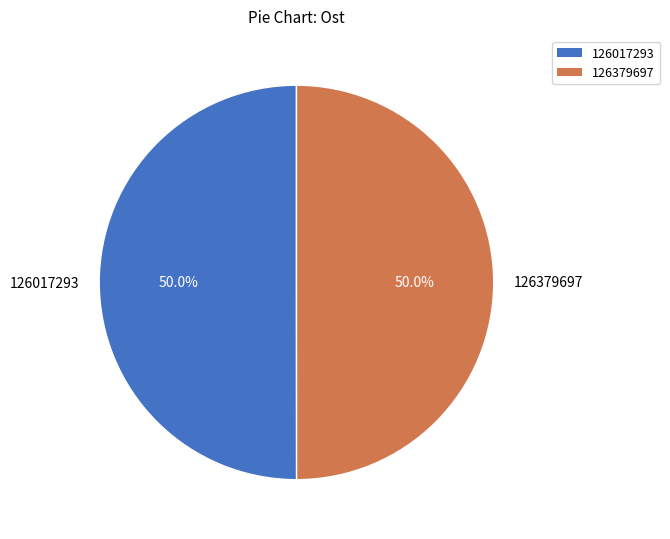

Combined, what portion of the pie is 126379697 and 126017293?

100.0%